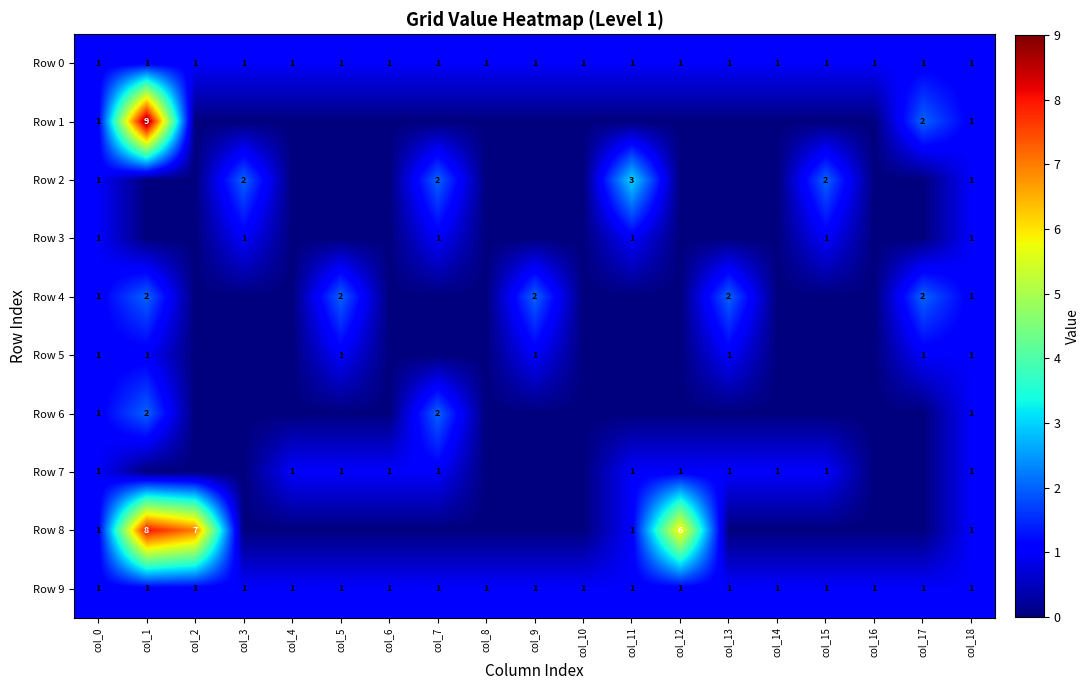

Which category has the lowest value across all series?

col_2